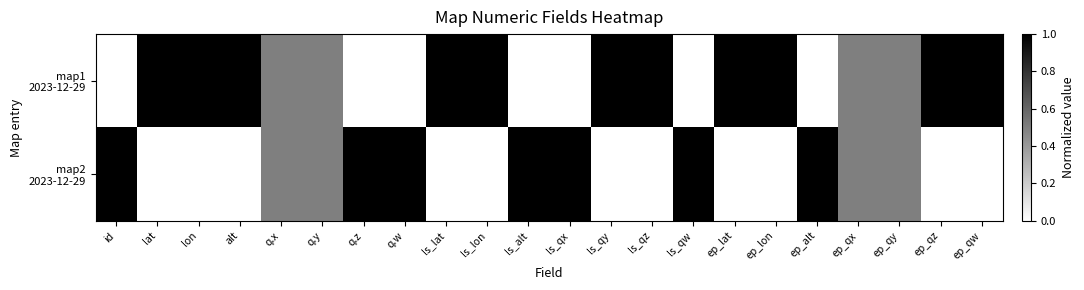

Rank the series by their maximum value, from lowest to highest.

map1 2023-12-29, map2 2023-12-29